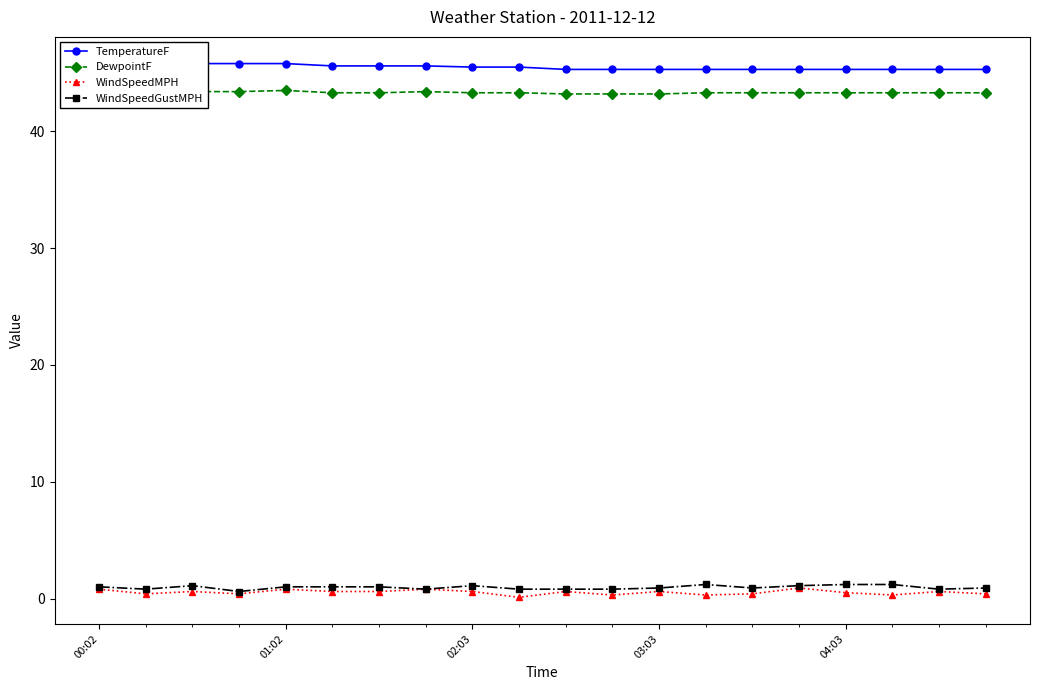

The value of DewpointF at 01:02 is 43.5. True or false?

True